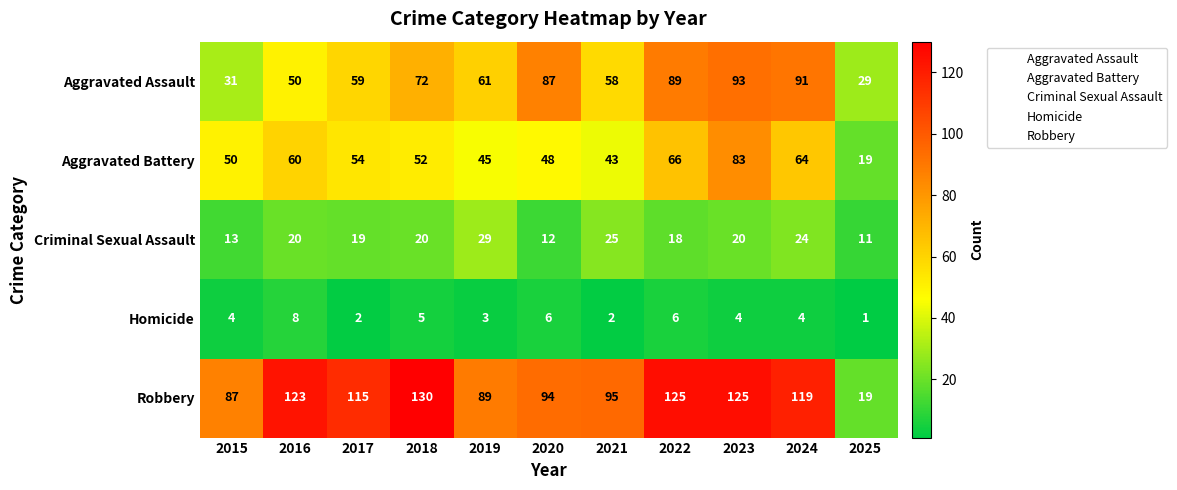

What is the difference between the Aggravated Assault values at 2016 and 2020?

37